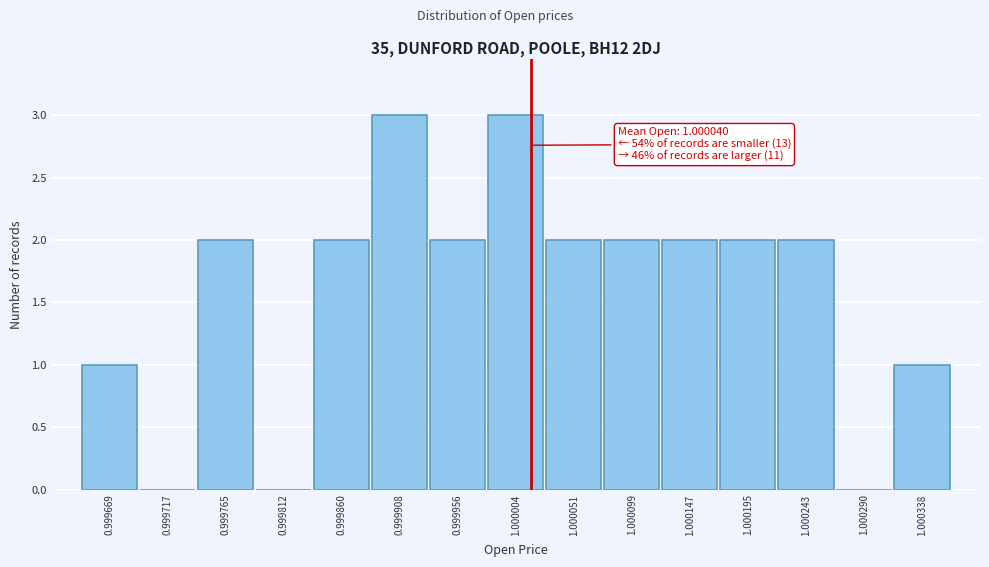

Reading left to right, list all the values displayed in this chart.

0.999669=1	0.999717=0	0.999765=2	0.999812=0	0.999860=2	0.999908=3	0.999956=2	1.000004=3	1.000051=2	1.000099=2	1.000147=2	1.000195=2	1.000243=2	1.000290=0	1.000338=1